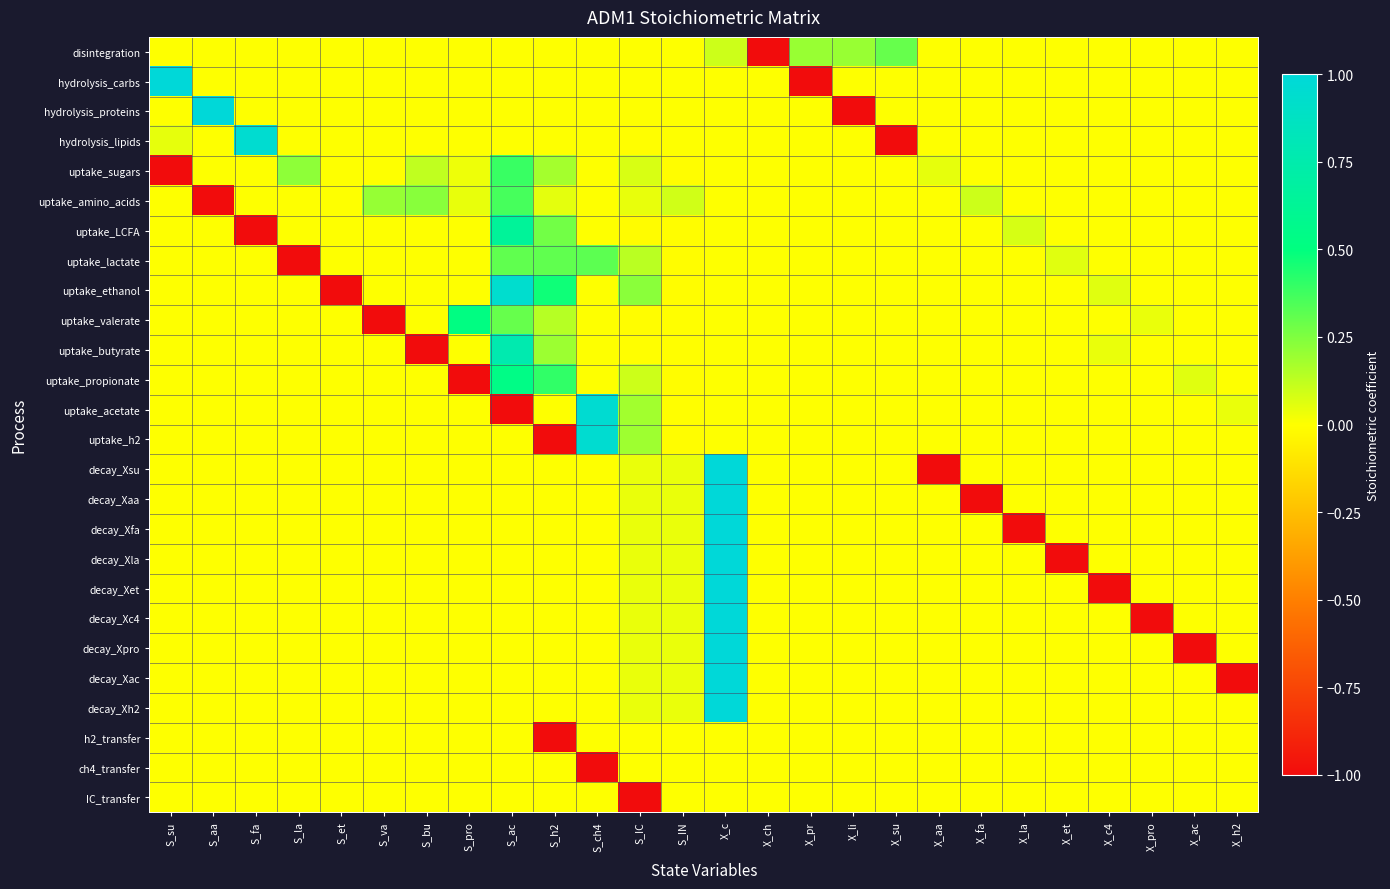

How many series are shown in this chart?

26